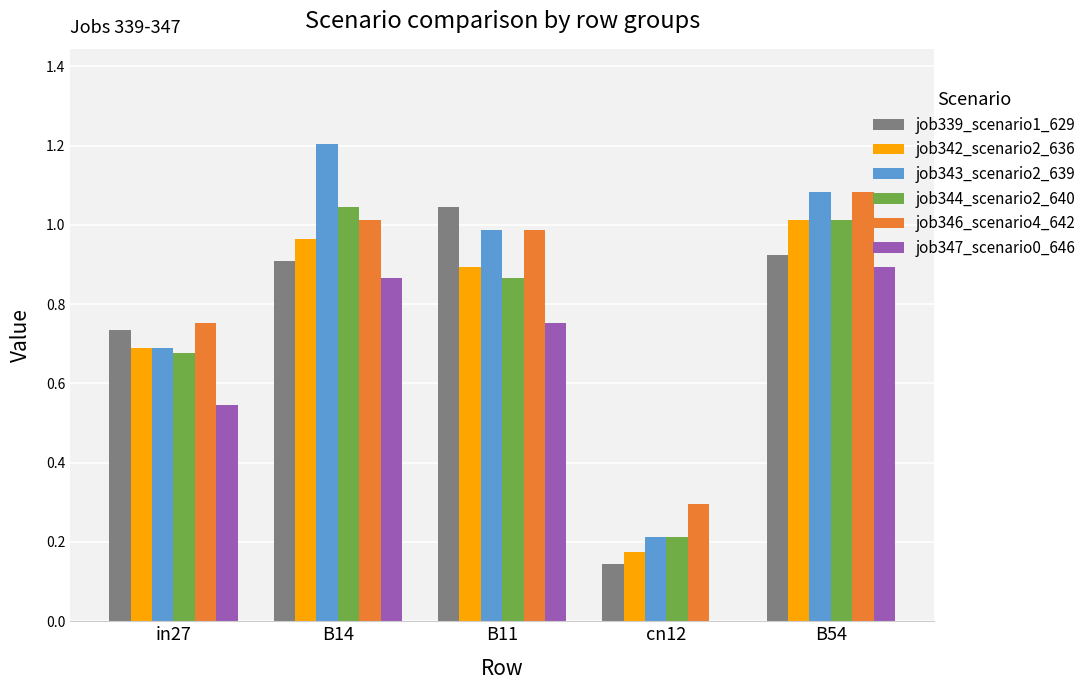

What is the sum of the job343_scenario2_639 values at cn12 and B14?

1.4